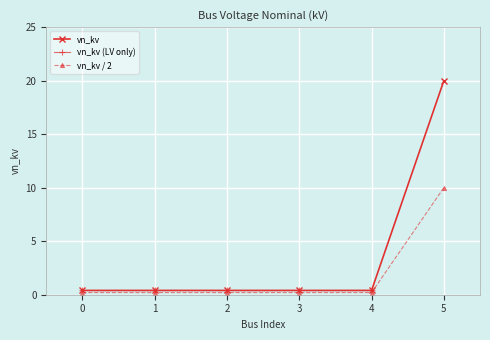

Reading left to right, transcribe all the data shown in this chart.

0=0.4	1=0.4	2=0.4	3=0.4	4=0.4	5=20.0